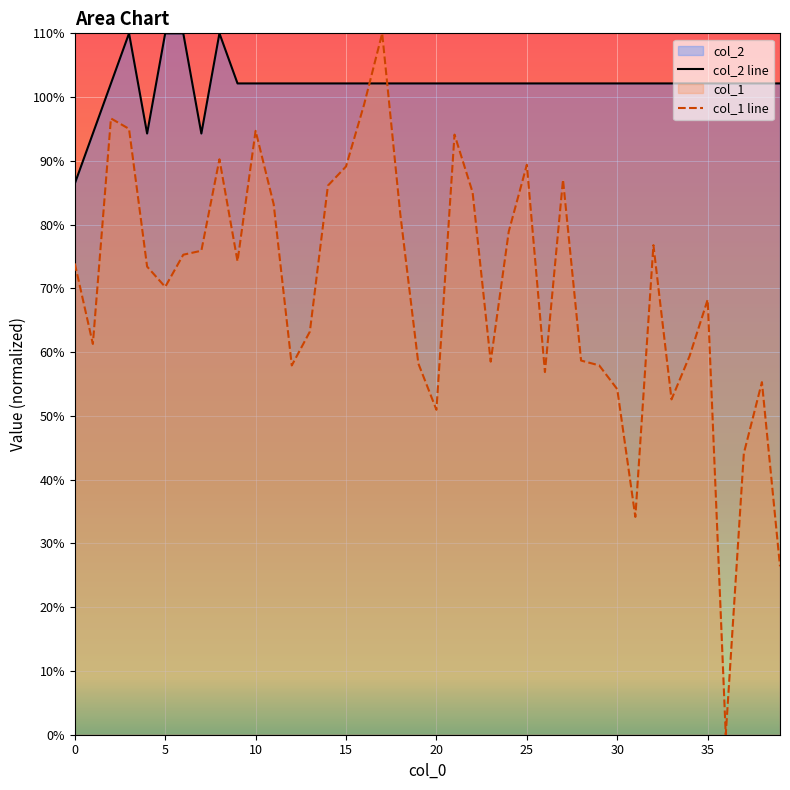

The value of col_1 line at 29 is 17.0. True or false?

False